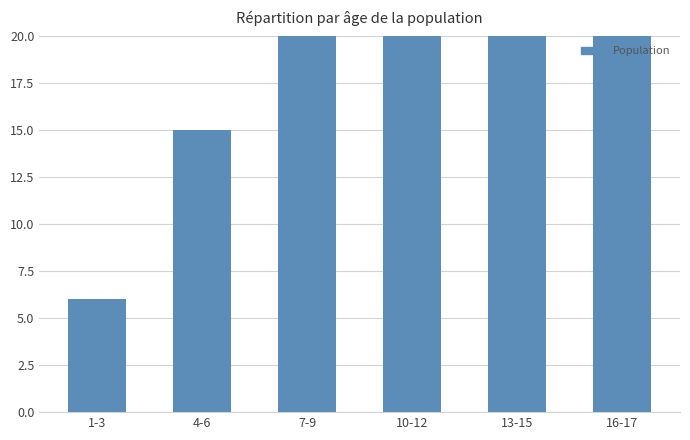

What is the difference between the maximum and second lowest values?

27